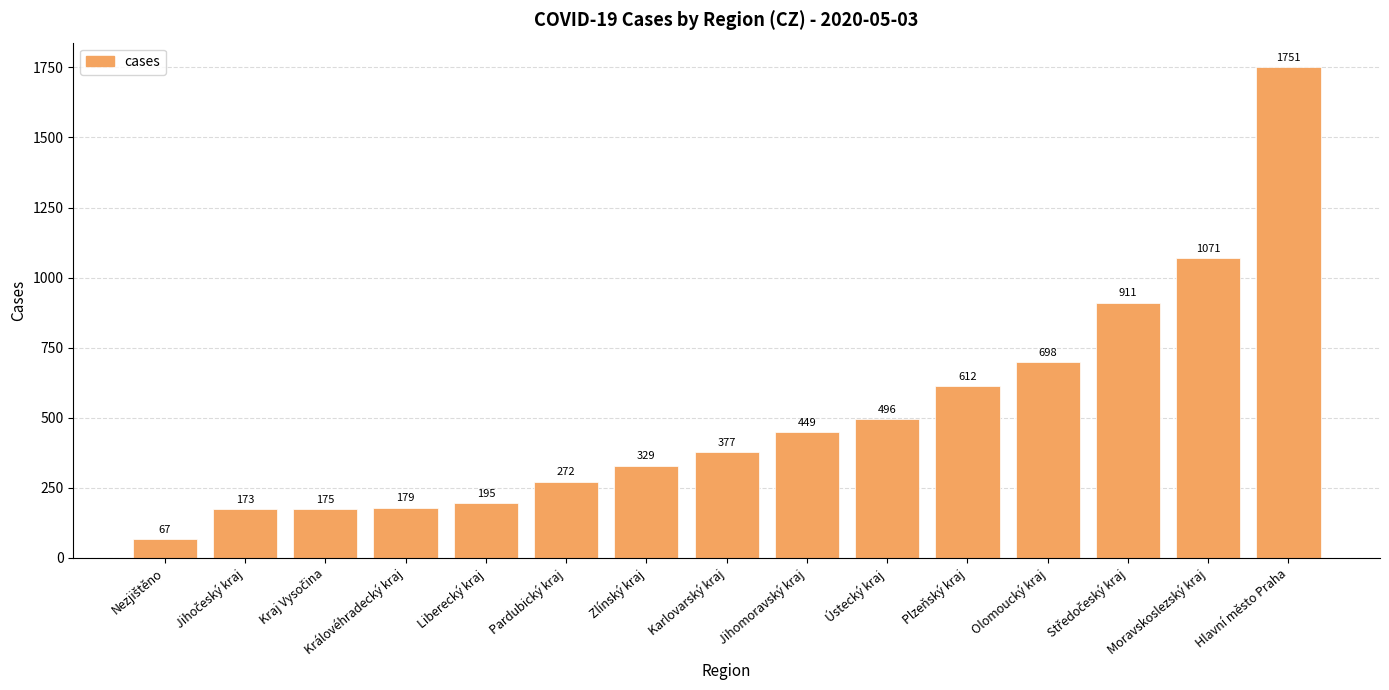

What is the sum of all values?

7755